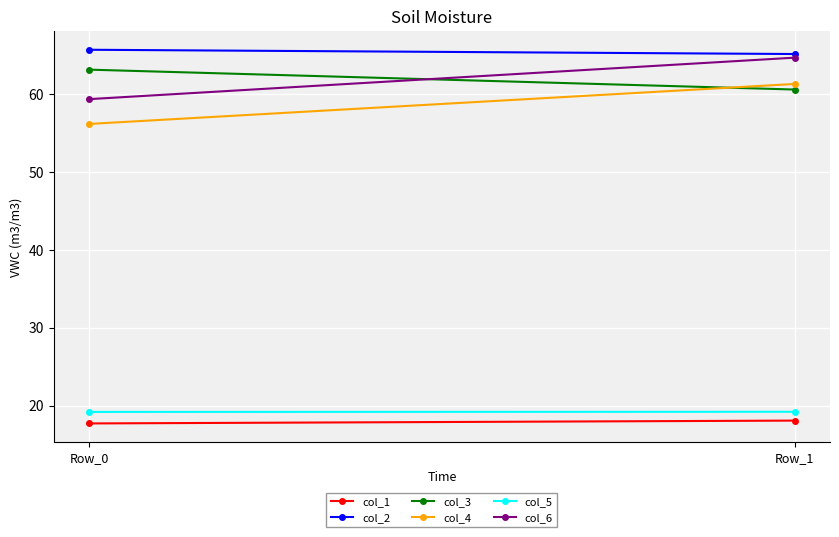

Rank the series by their maximum value, from lowest to highest.

col_1, col_5, col_4, col_3, col_6, col_2